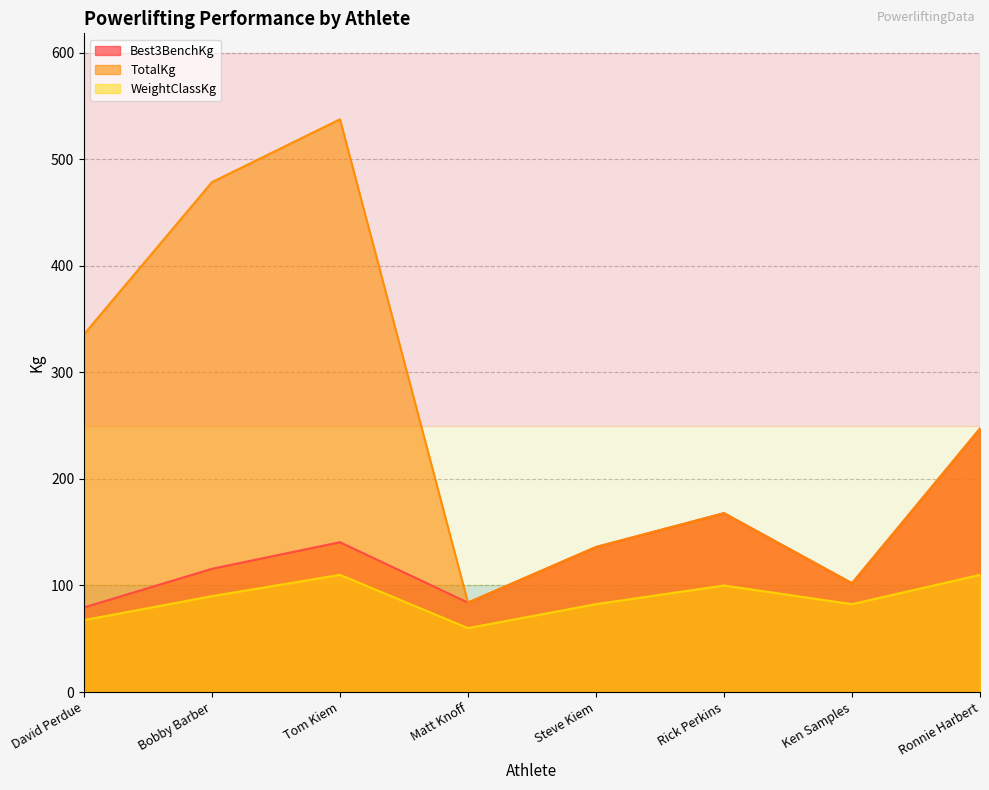

What is the sum of the WeightClassKg values at Ronnie Harbert and Bobby Barber?

200.0